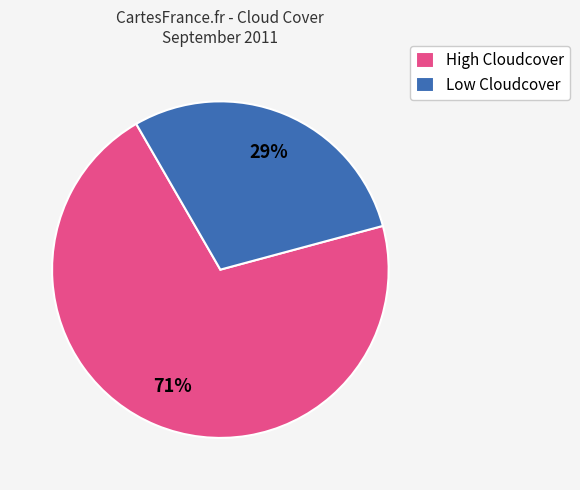

To the nearest percent, what percentage of the pie is High Cloudcover?

71%